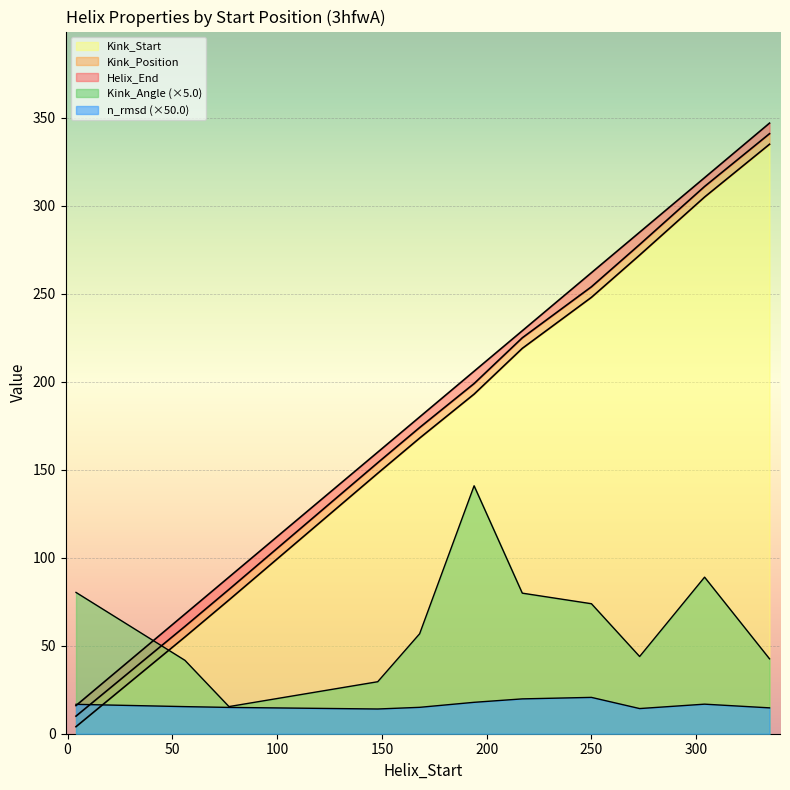

Where is the first local maximum for Kink_Angle?

194